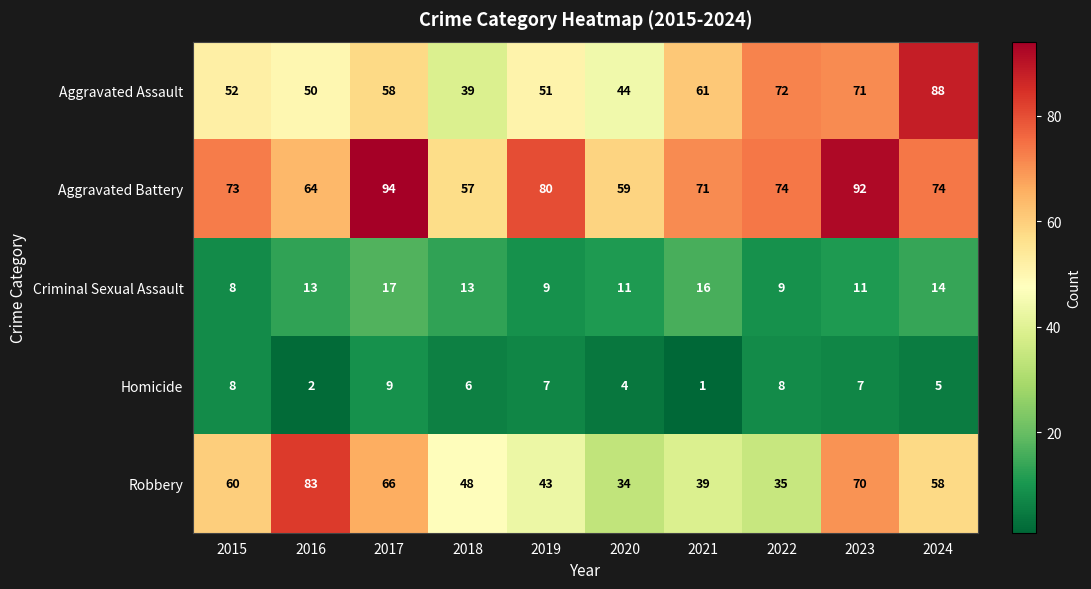

What is the approximate value of Criminal Sexual Assault at 2017?

17